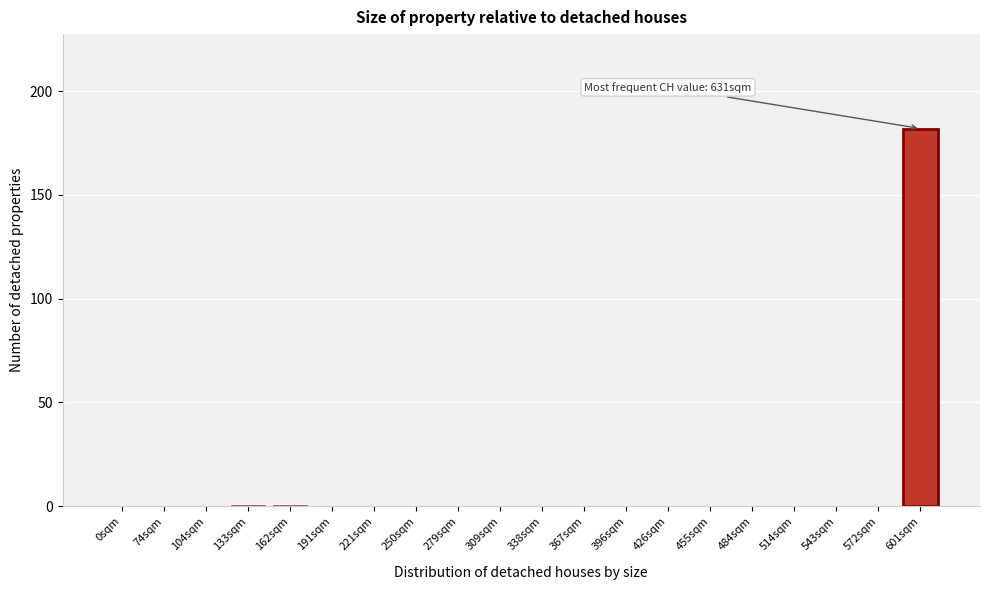

Reading left to right, transcribe all the data shown in this chart.

0sqm=0	74sqm=0	104sqm=0	133sqm=1	162sqm=1	191sqm=0	221sqm=0	250sqm=0	279sqm=0	309sqm=0	338sqm=0	367sqm=0	396sqm=0	426sqm=0	455sqm=0	484sqm=0	514sqm=0	543sqm=0	572sqm=0	601sqm=182